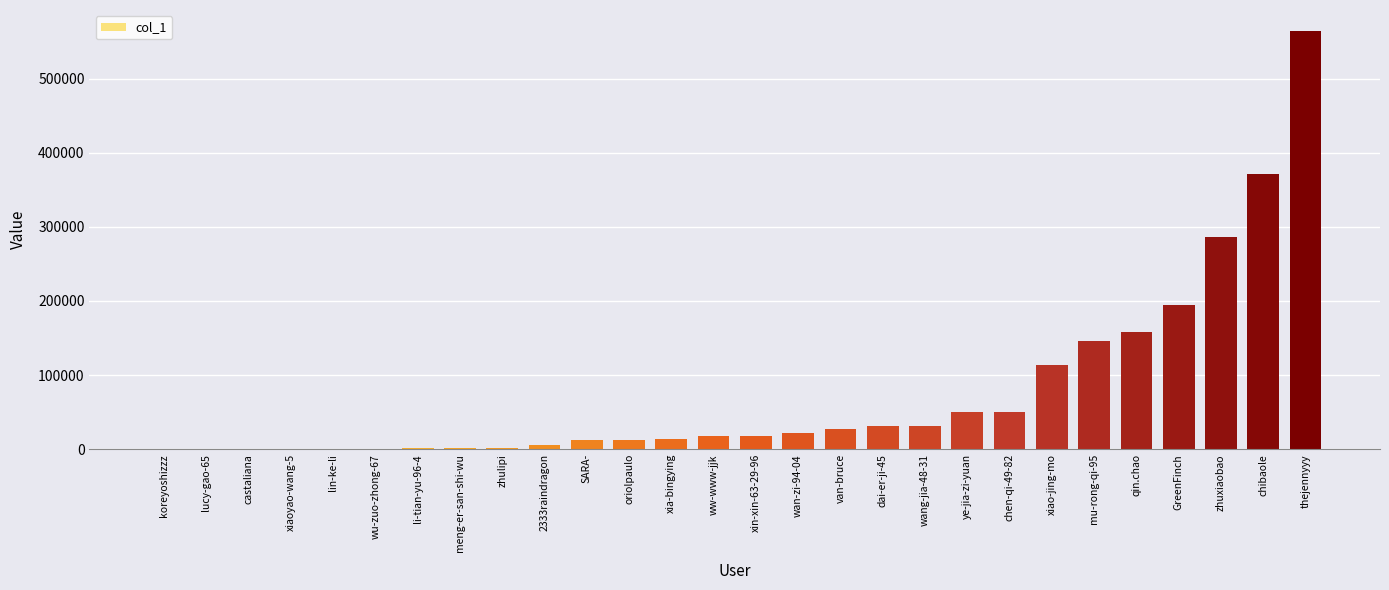

What is the sum of all values?

2130397